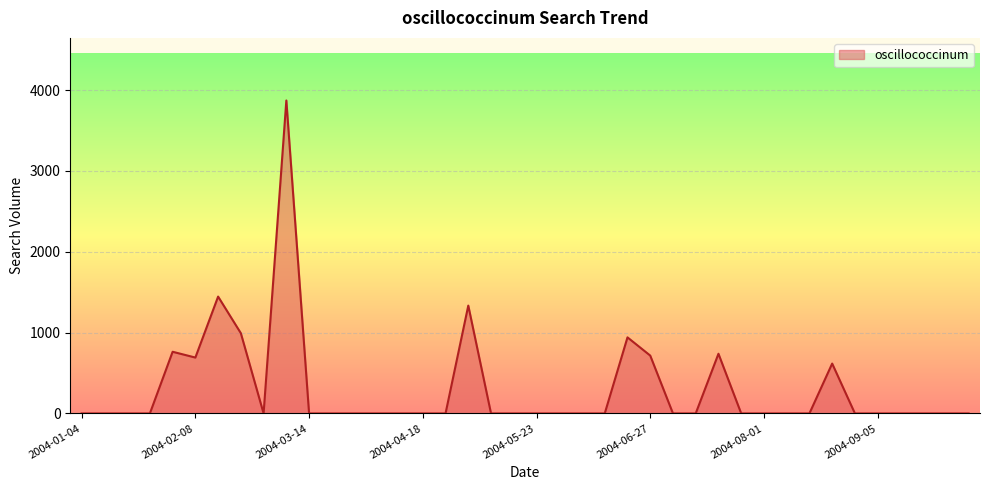

Reading left to right, extract all data points from this chart.

0.0	0.0	0.0	0.0	762.7	691.1	1445.3	992.1	0.0	3870.8	0.0	0.0	0.0	0.0	0.0	0.0	0.0	1333.9	0.0	0.0	0.0	0.0	0.0	0.0	940.8	715.6	0.0	0.0	738.2	0.0	0.0	0.0	0.0	616.8	0.0	0.0	0.0	0.0	0.0	0.0